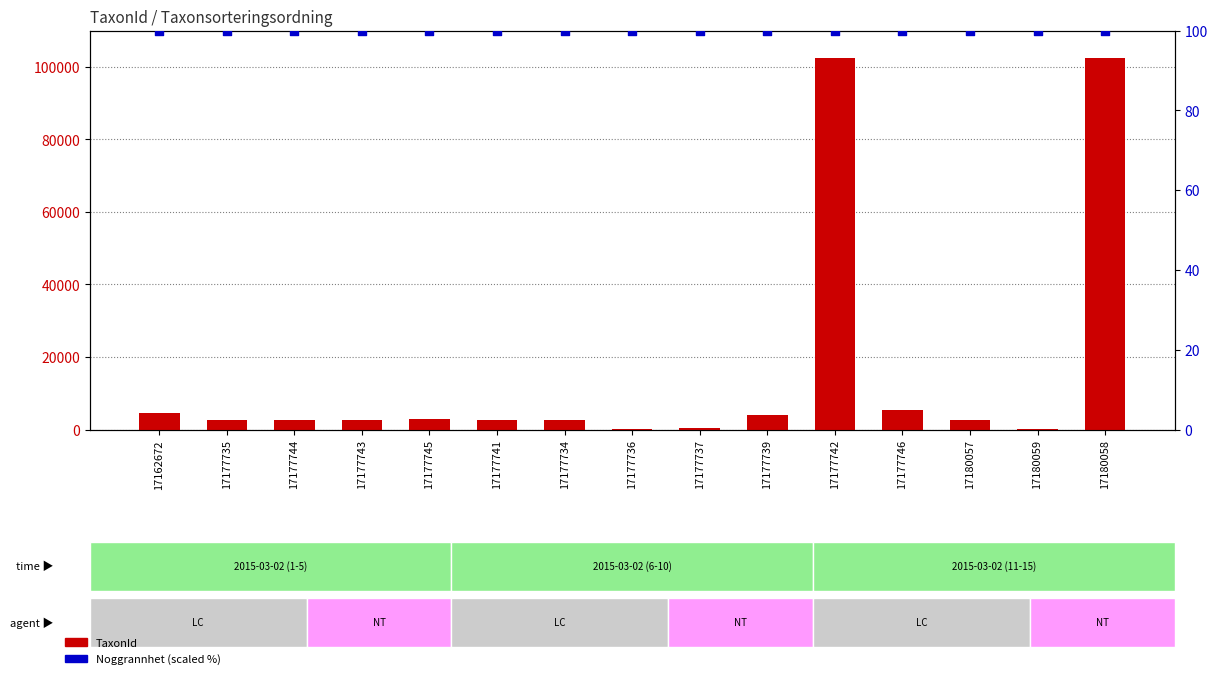

Which series reaches the minimum Y coordinate?

TaxonId